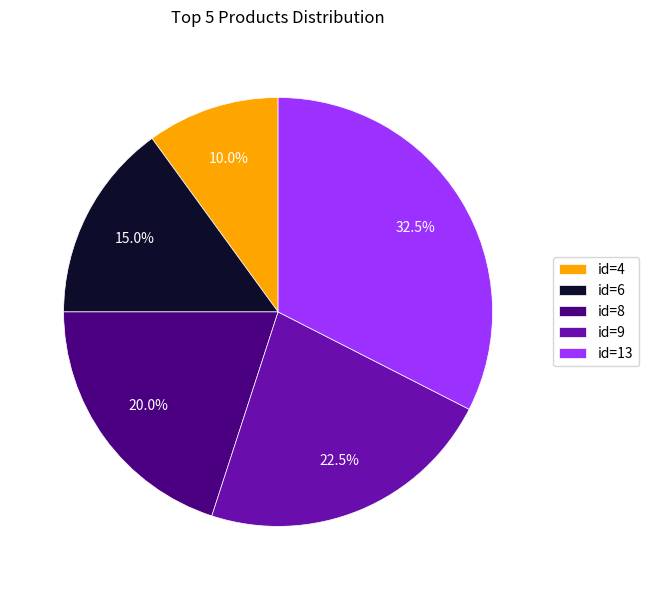

Which category has the smallest portion of the pie?

id=4